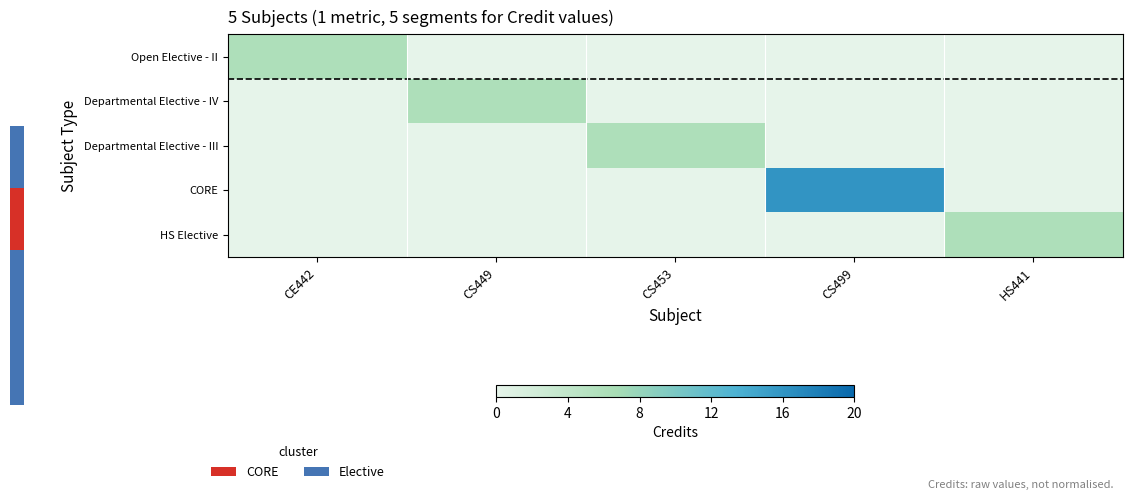

The value of Departmental Elective - IV at CS499 is 2. True or false?

False